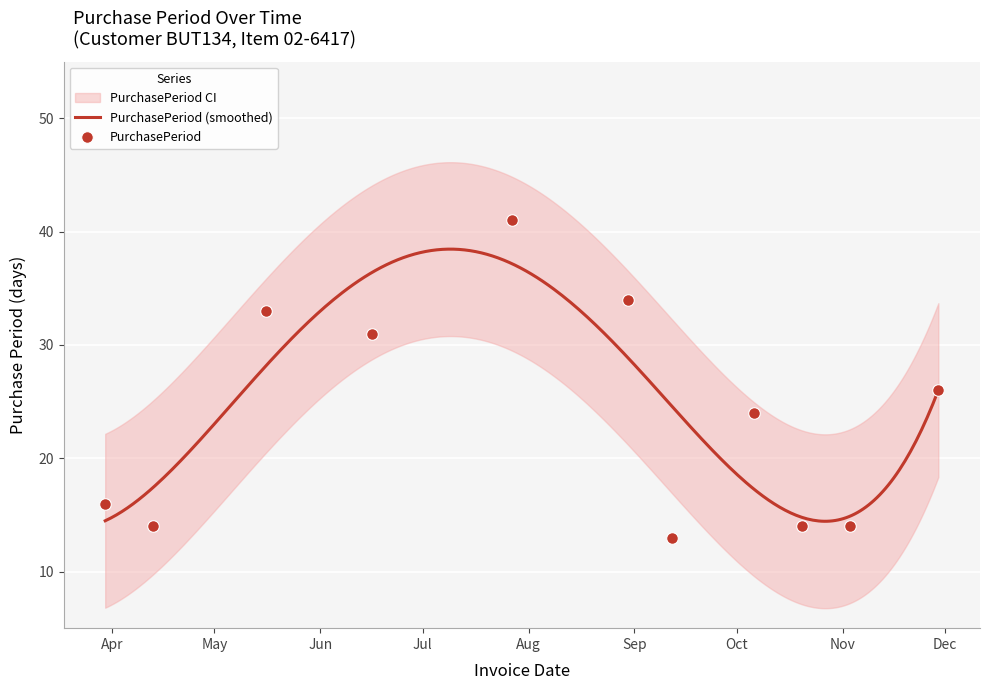

What is the change in value from 2017-03-30 to 2017-09-12?

-3